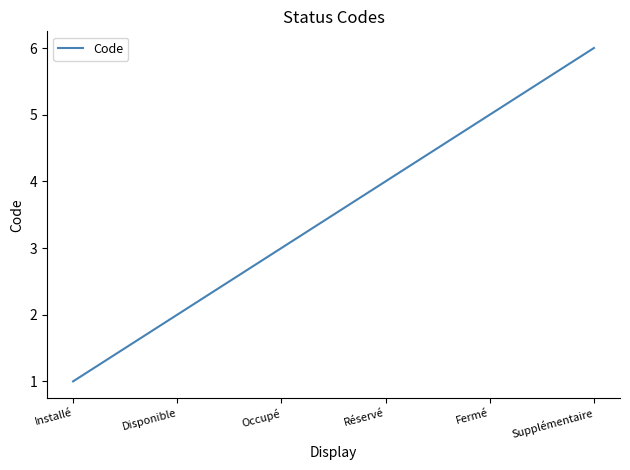

Which label corresponds to the largest value in the chart?

Supplémentaire